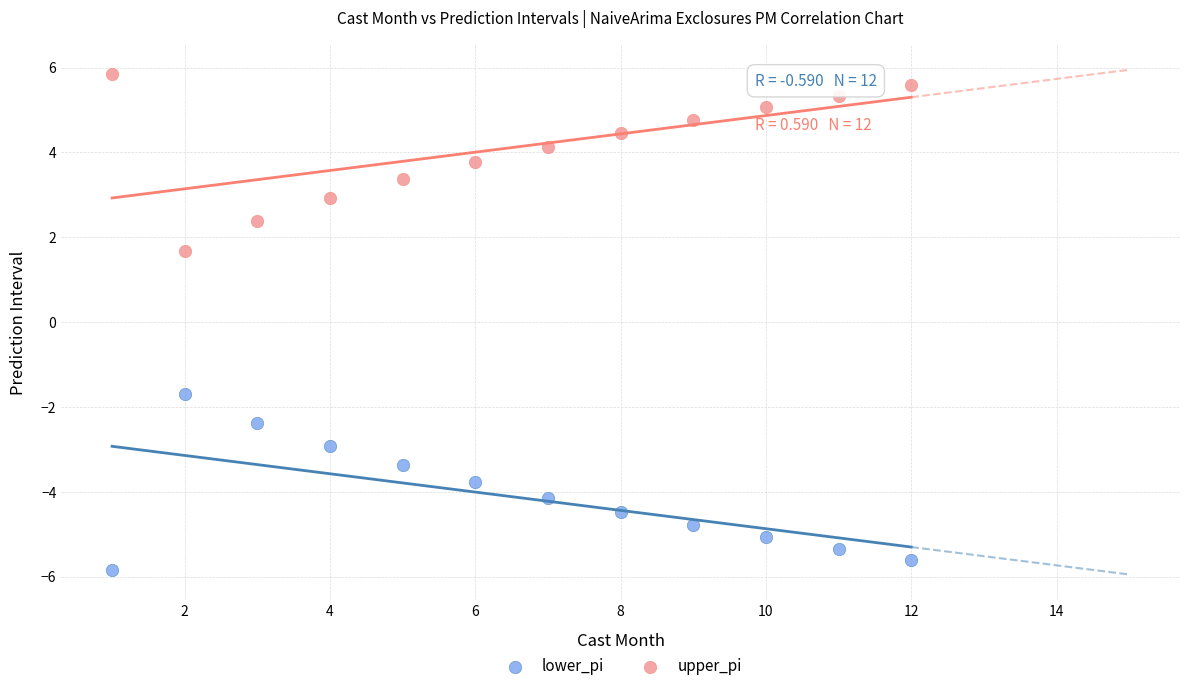

Which series reaches the maximum Y coordinate?

upper_pi